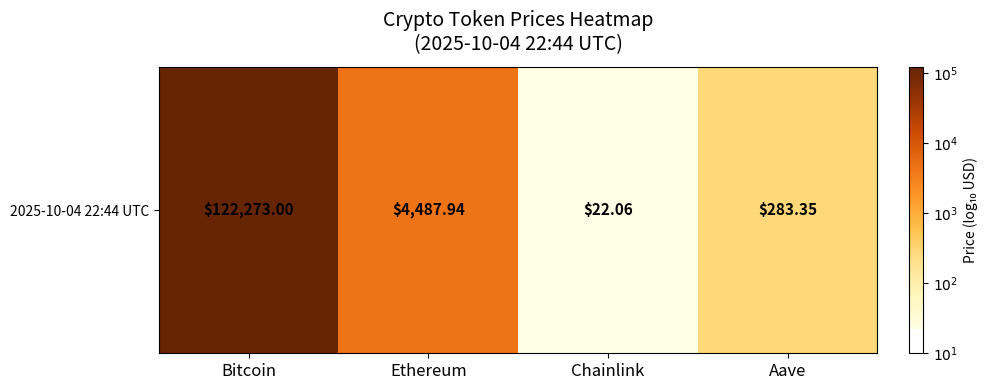

Rank the categories by value from lowest to highest.

Chainlink, Aave, Ethereum, Bitcoin